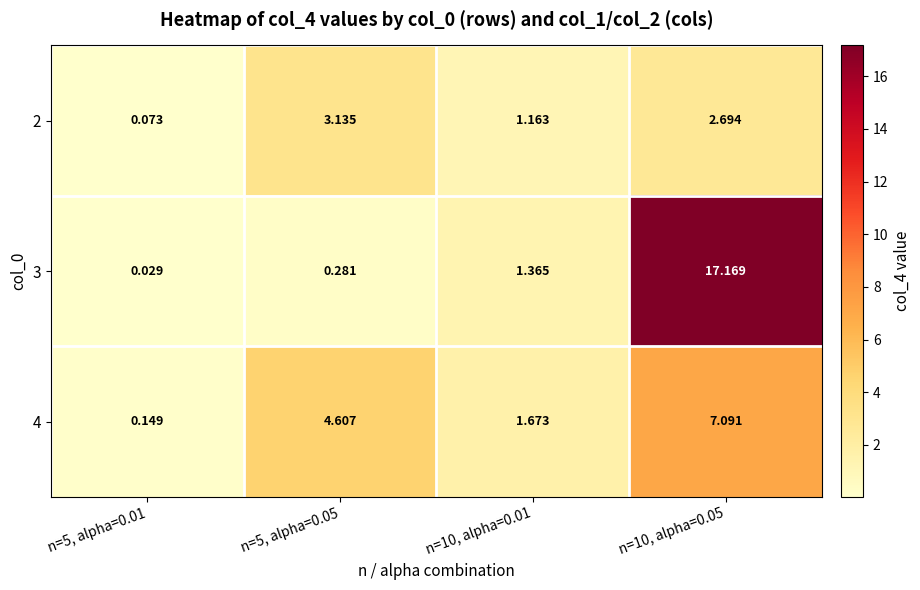

What is the total value across all series at n=5, alpha=0.01?

0.3